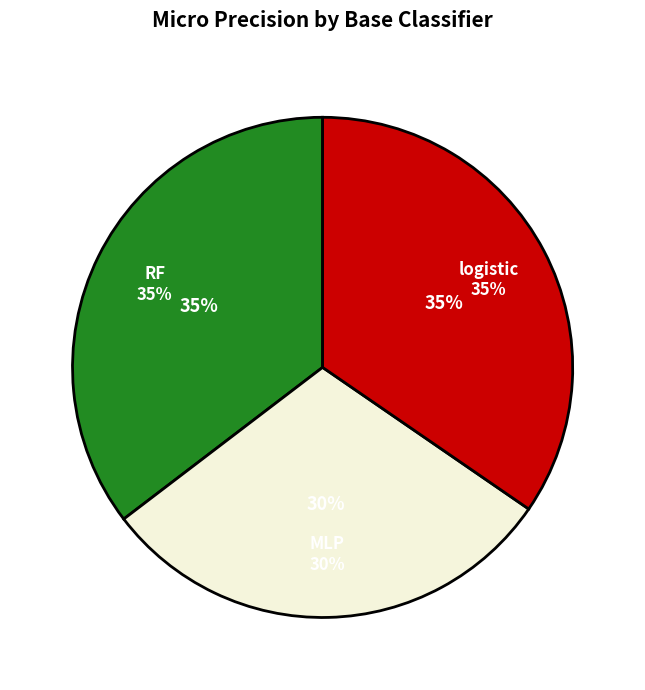

Does any single category account for the majority?

No